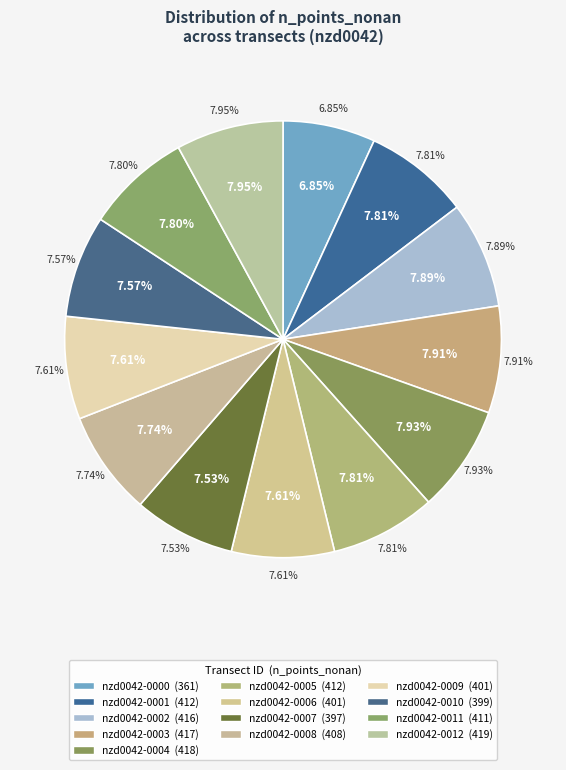

Is the sum of nzd0042-0001 and nzd0042-0005 greater than half?

No